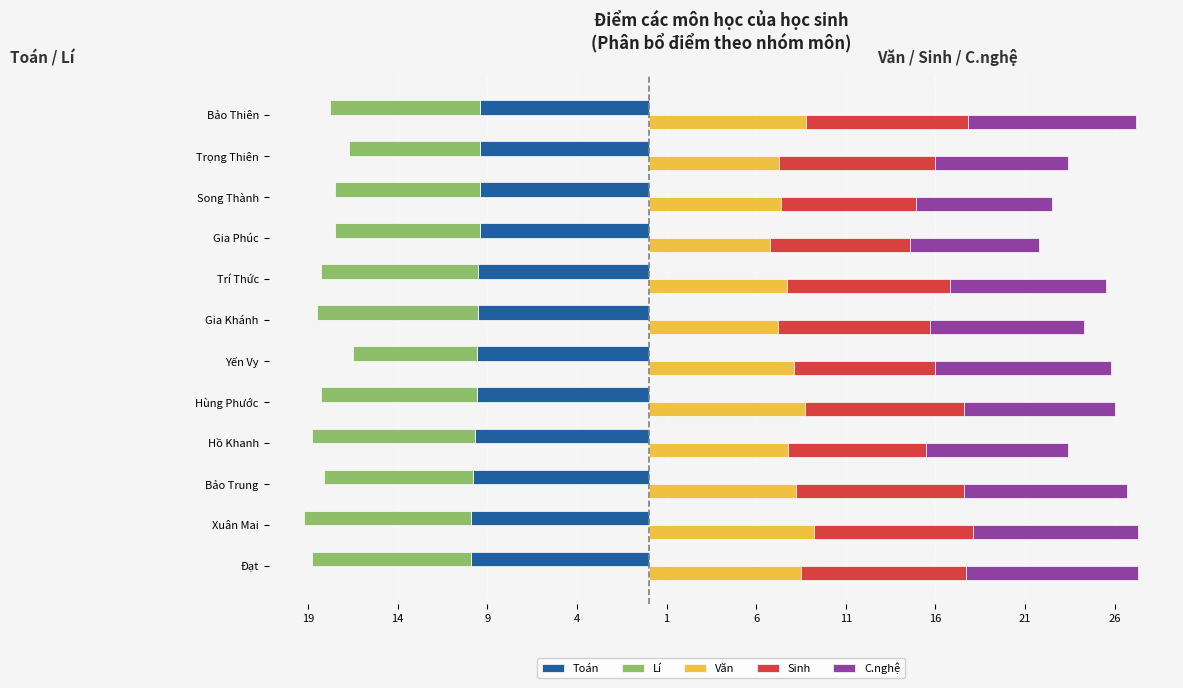

What is the sum of all Văn values?

95.7